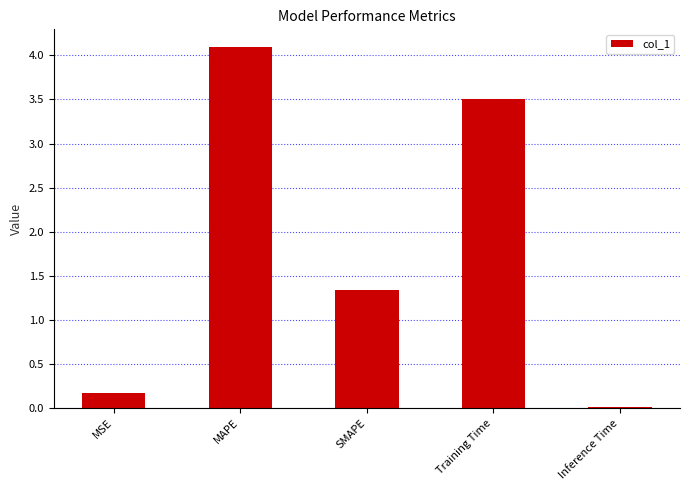

How many bars are there in total?

5